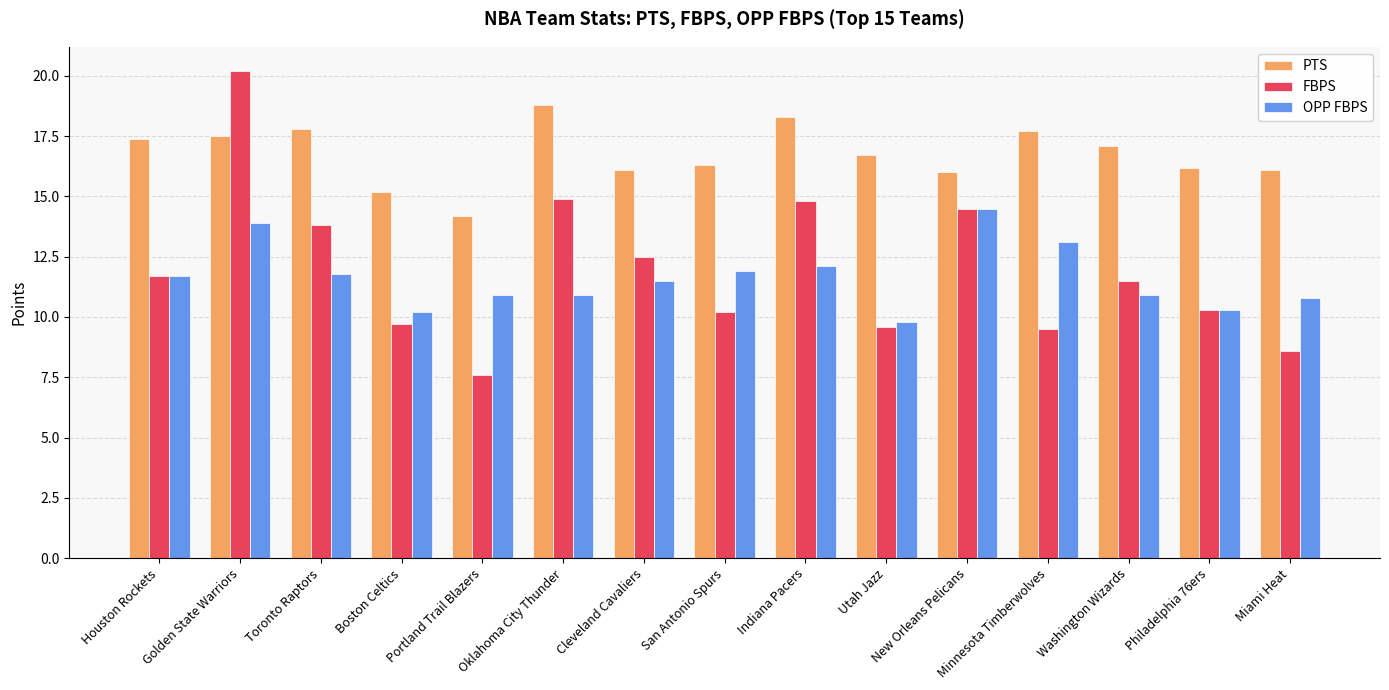

What is the difference between the maximum and minimum values in the PTS series?

4.6